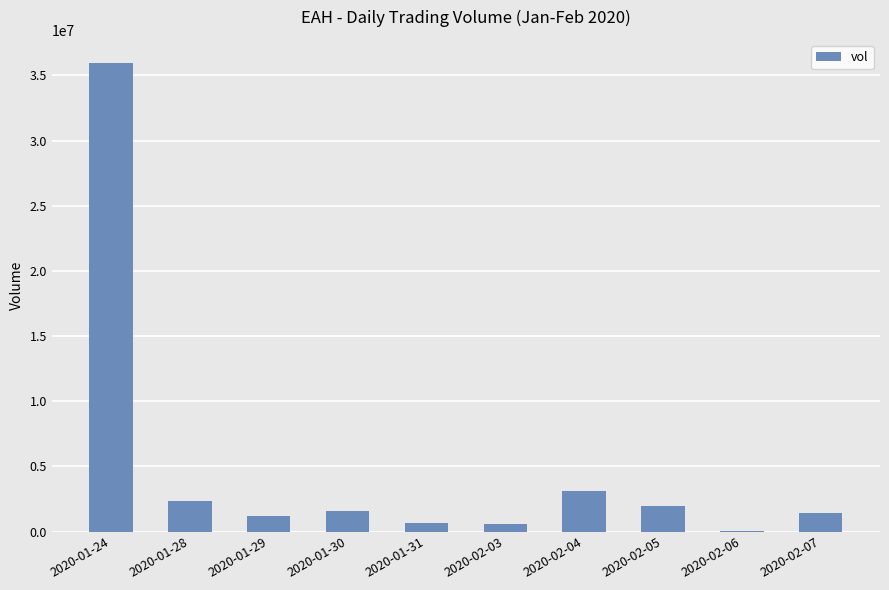

What is the ratio of the value at 2020-01-29 to the value at 2020-01-28?

0.5